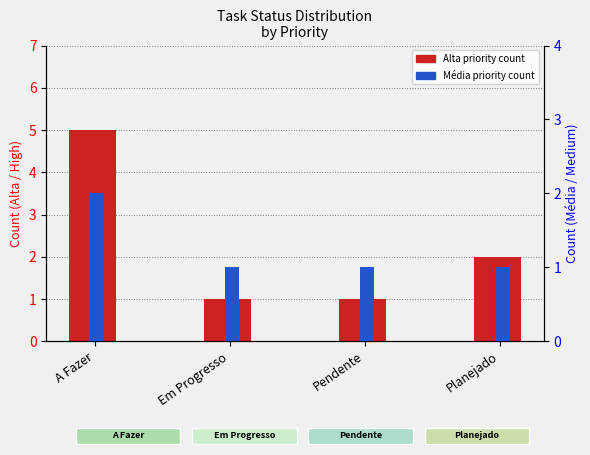

Is the value of Média (Medium Priority) at A Fazer greater than the value of Alta (High Priority) at Pendente?

Yes